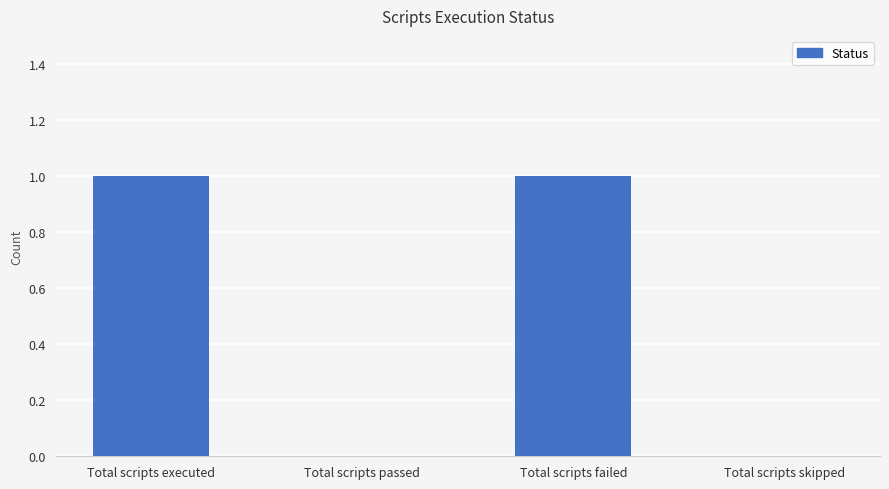

How many series are shown in this chart?

1